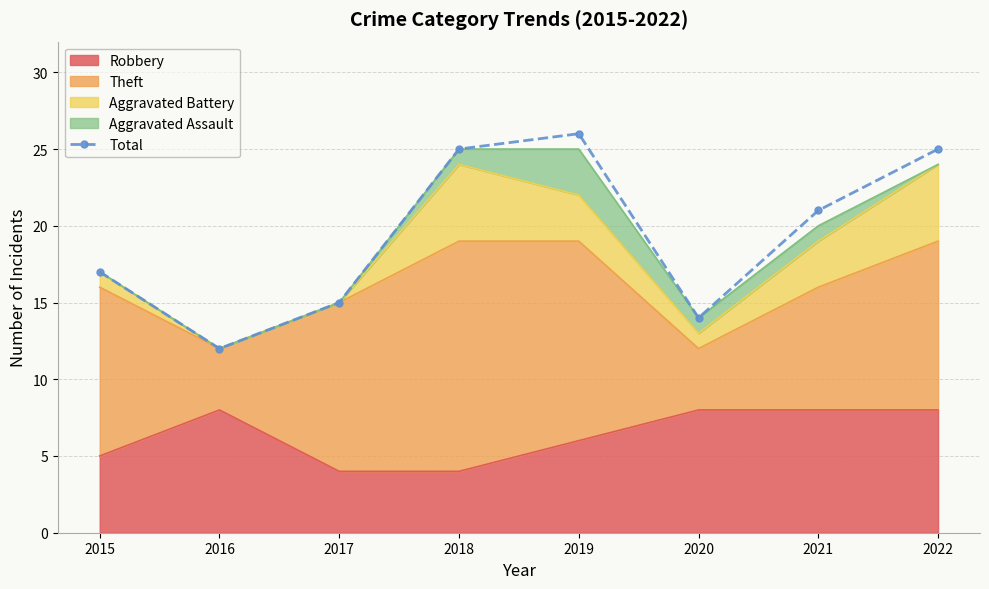

The value at 2022 is 38. True or false?

False